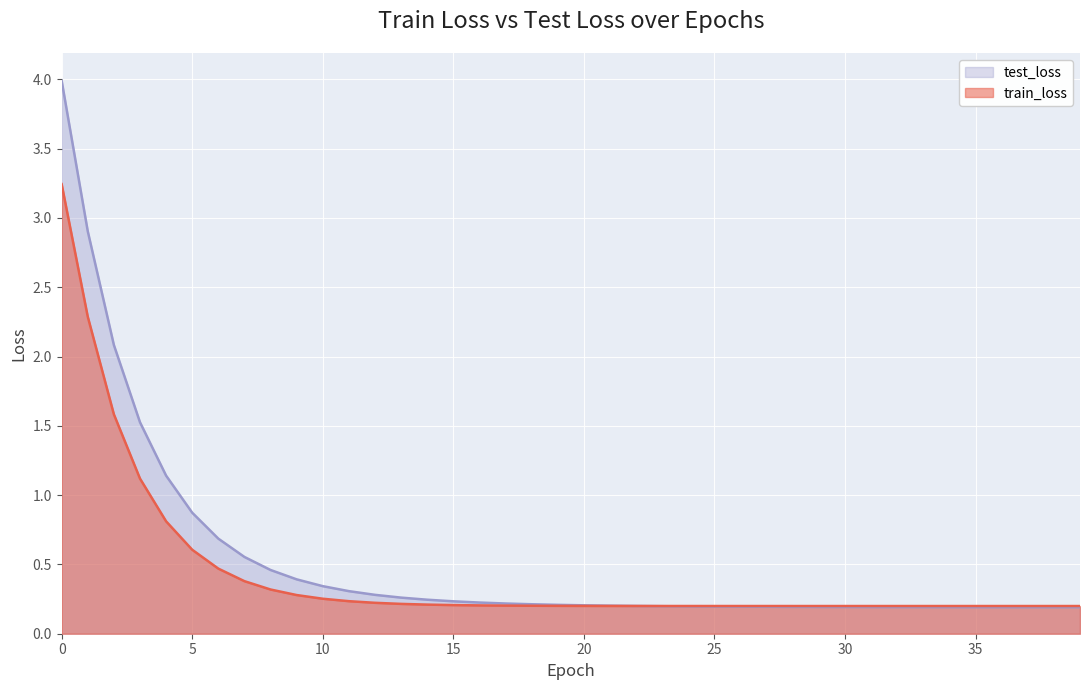

The train_loss series shows 0.2 at 37. True or false?

True